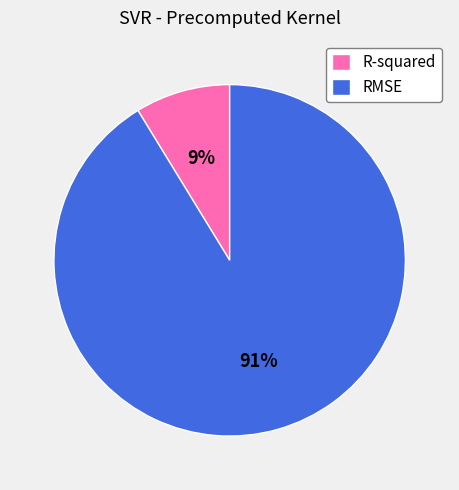

Is R-squared the majority of the pie?

No